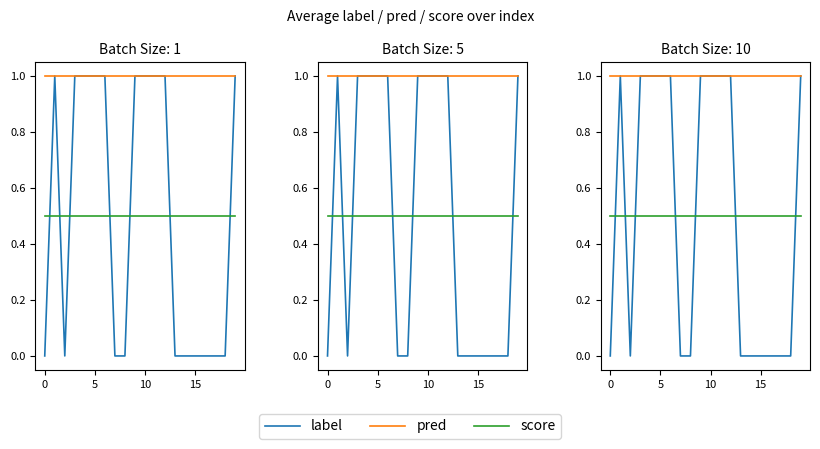

Which series changed the most between 9 and 11?

score